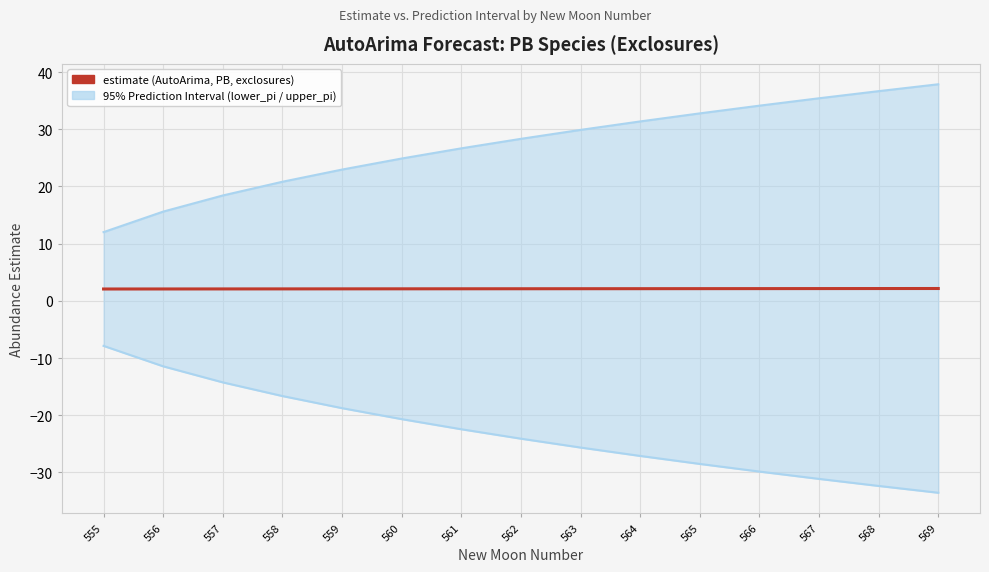

Where does the lower_pi series first go above -24?

555